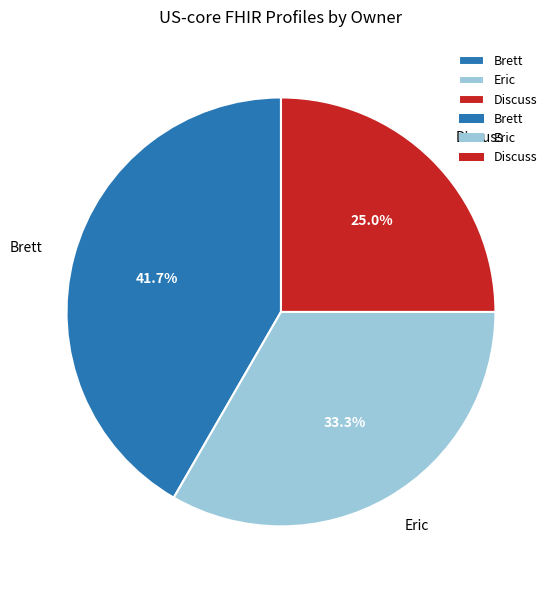

To the nearest percent, what is the difference between the Eric and Discuss slice percentages?

8%